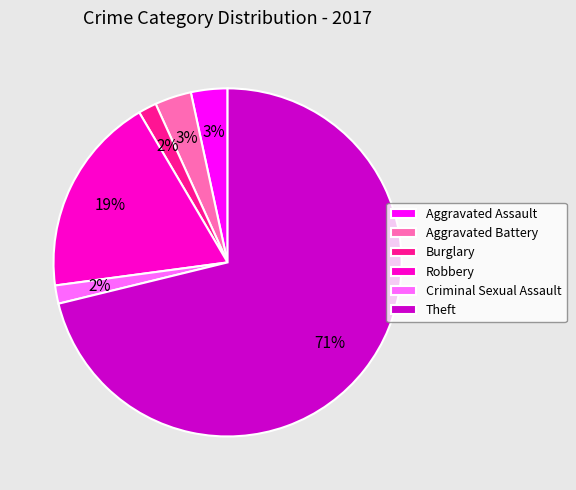

Combined, do Theft and Criminal Sexual Assault account for over 50%?

Yes